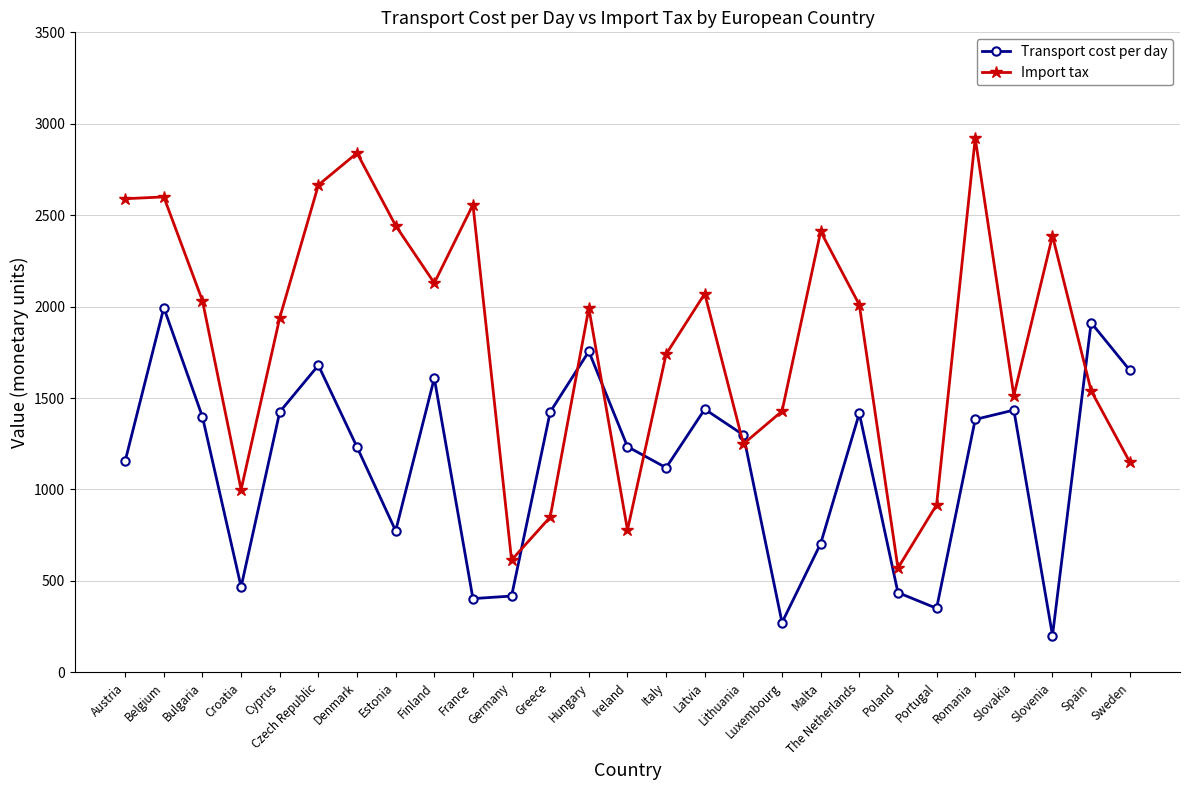

What is the greatest value displayed?

2921